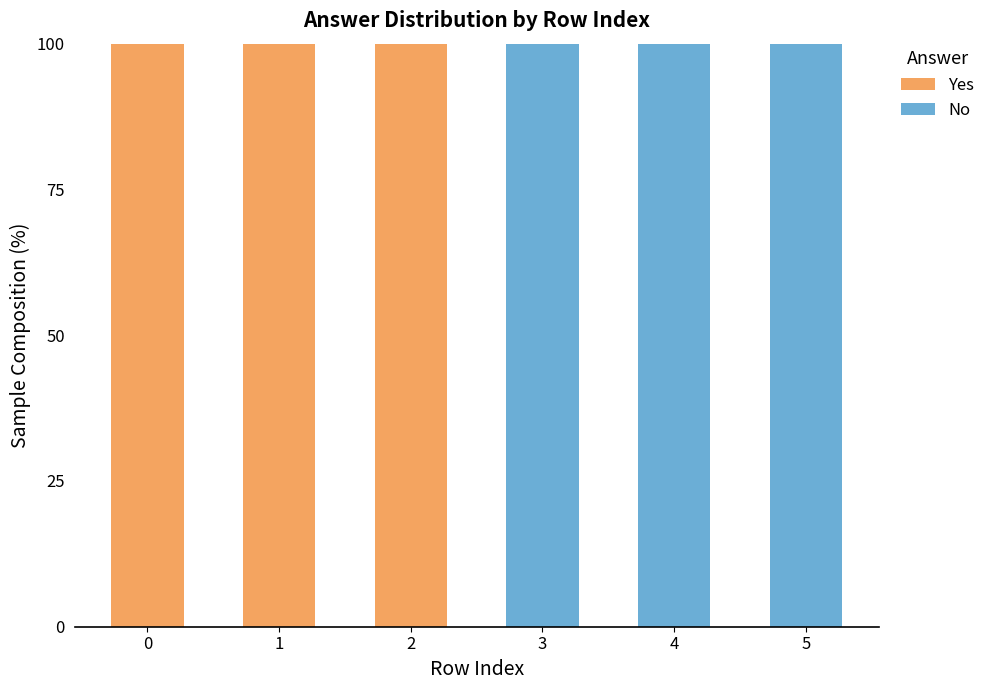

The value of Yes at 0 is 100. True or false?

True